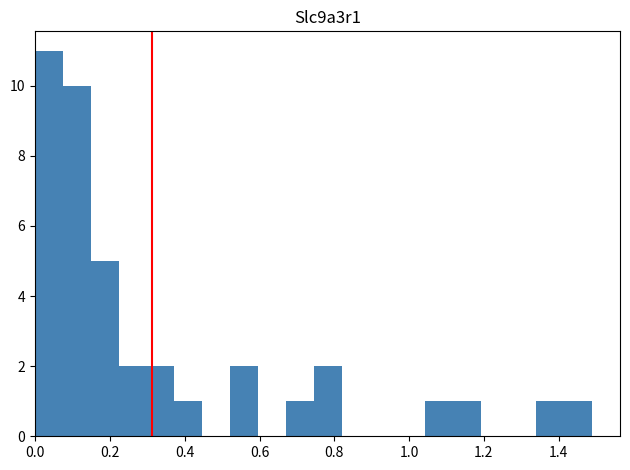

Around what value on the x-axis is the tallest bar? Give the approximate position of its centre, as read against the axis.

0.04